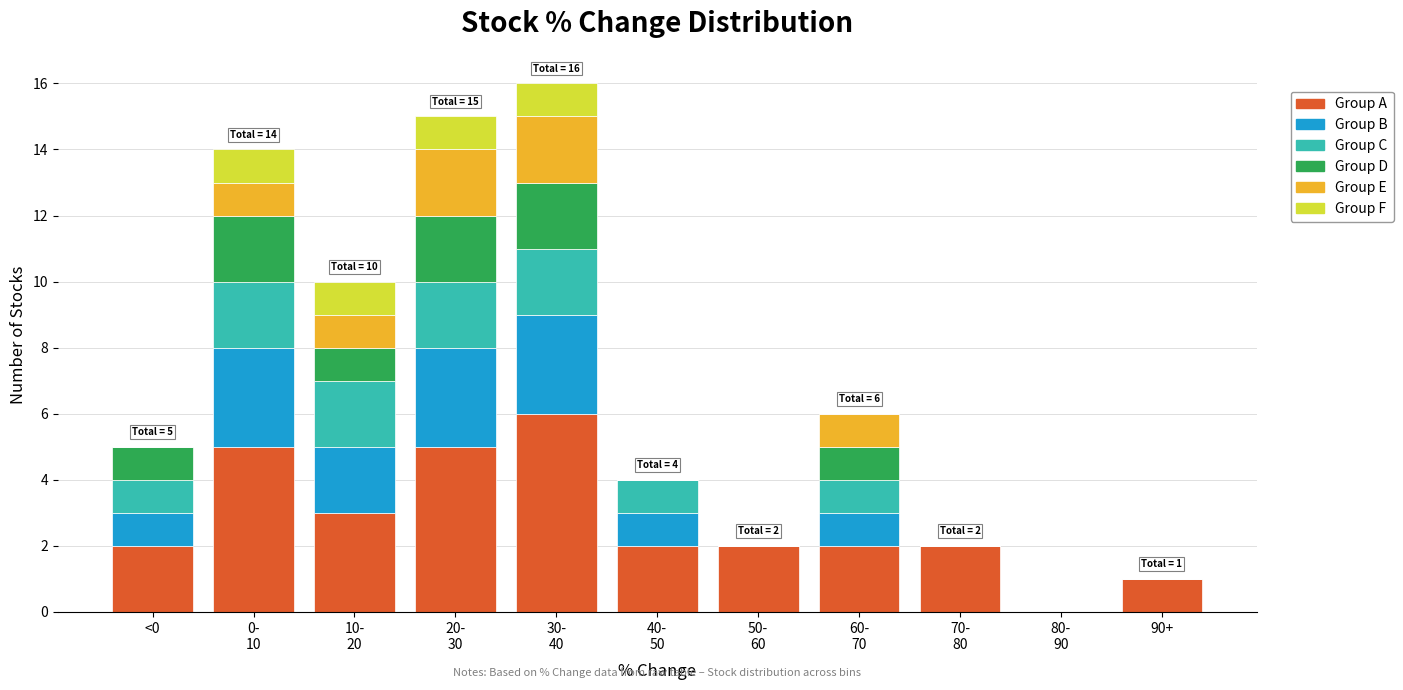

What is the maximum value for Group A?

6